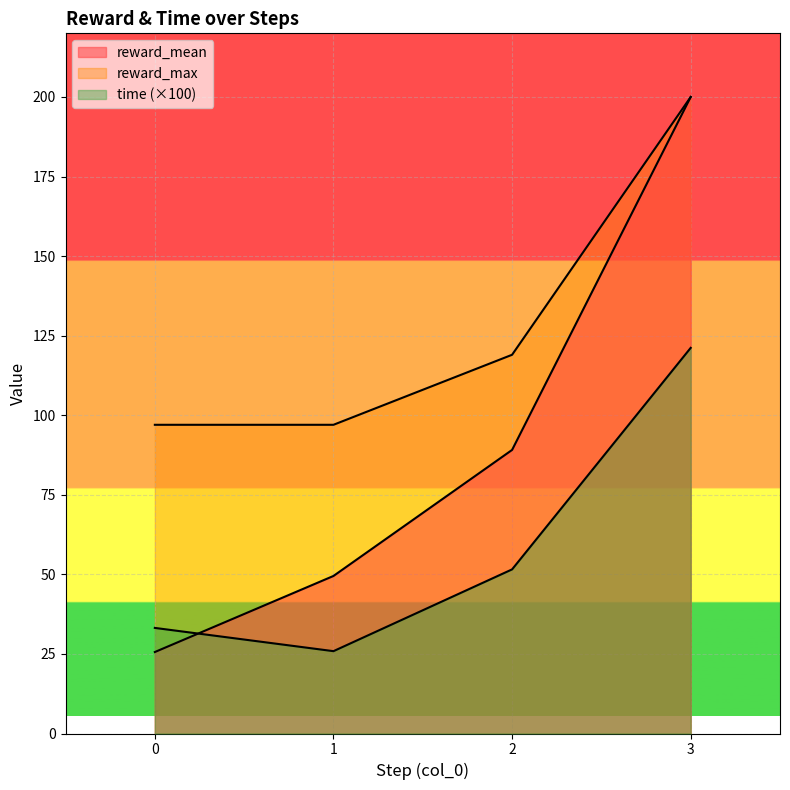

What is the average value of the reward_max series?

128.2